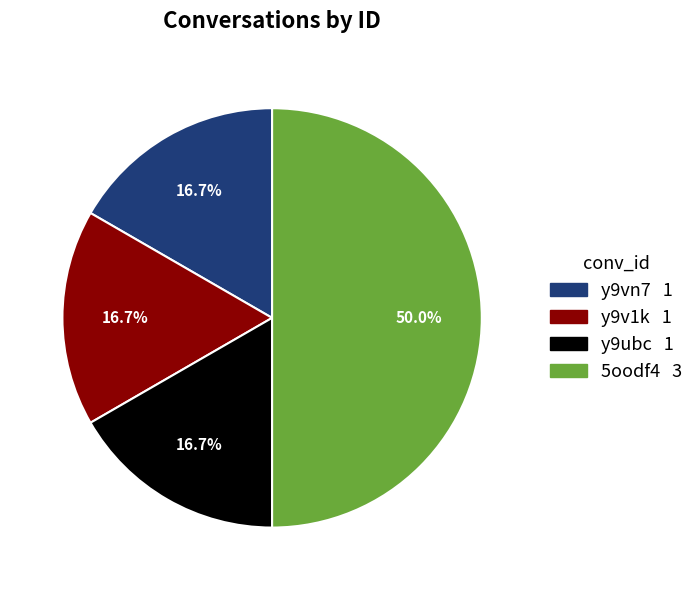

The y9v1k slice represents 9% of the pie. True or false?

False